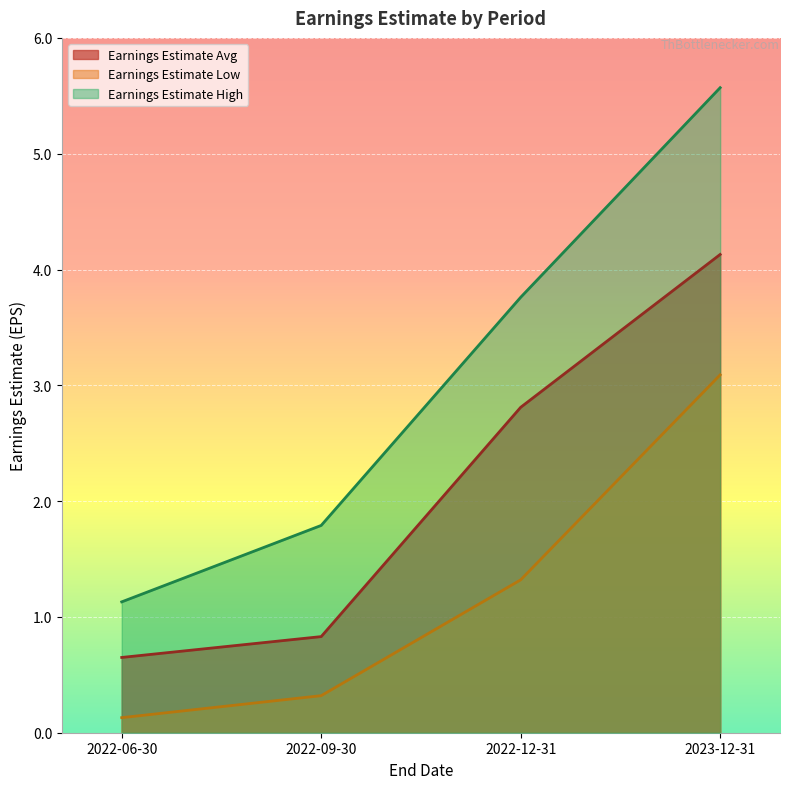

Reading left to right, extract all data points from this chart.

Earnings Estimate Avg: 0.7	0.8	2.8	4.1
Earnings Estimate Low: 0.1	0.3	1.3	3.1
Earnings Estimate High: 1.1	1.8	3.8	5.6